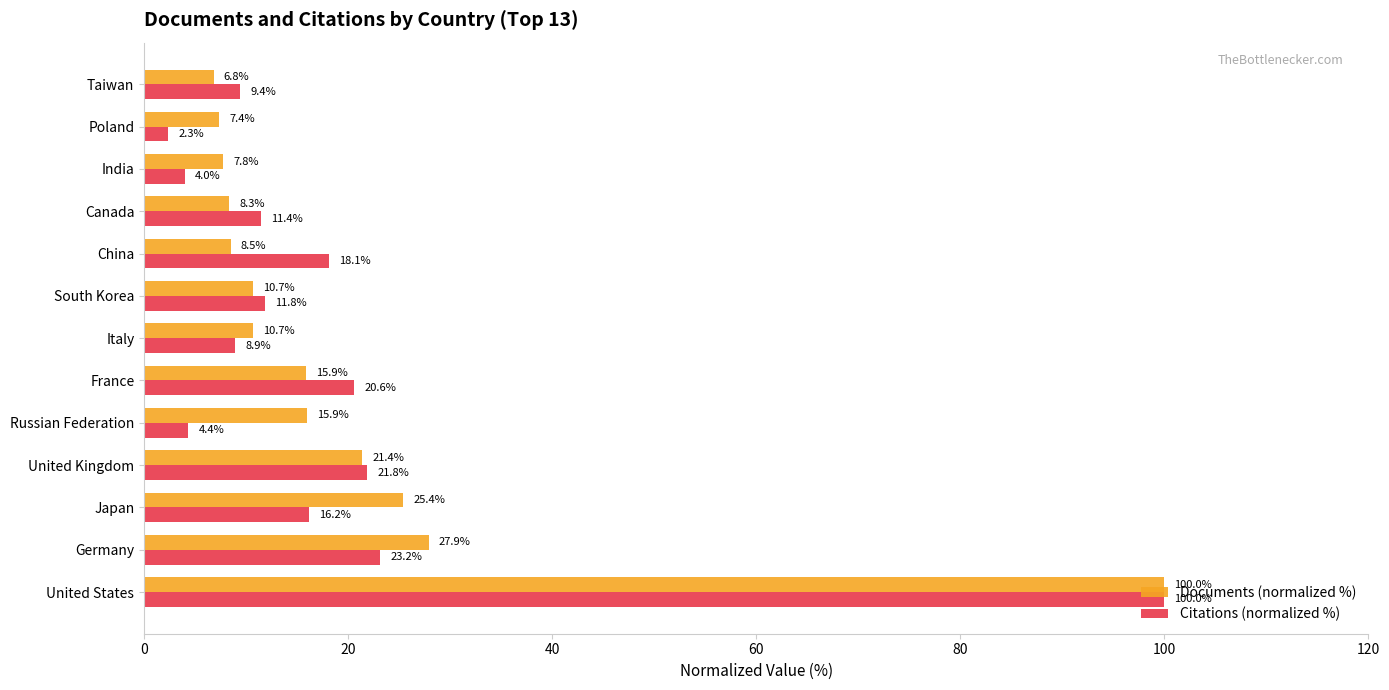

Between United States and United Kingdom, which series saw the biggest shift?

Documents (normalized %)